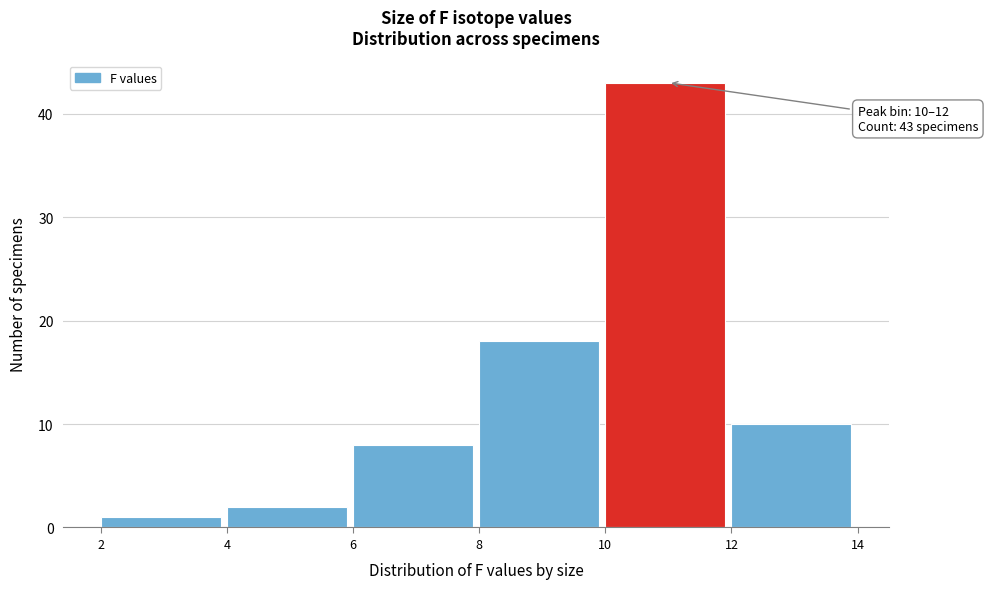

Over which range of the x-axis is the bar tallest?

10 to 12